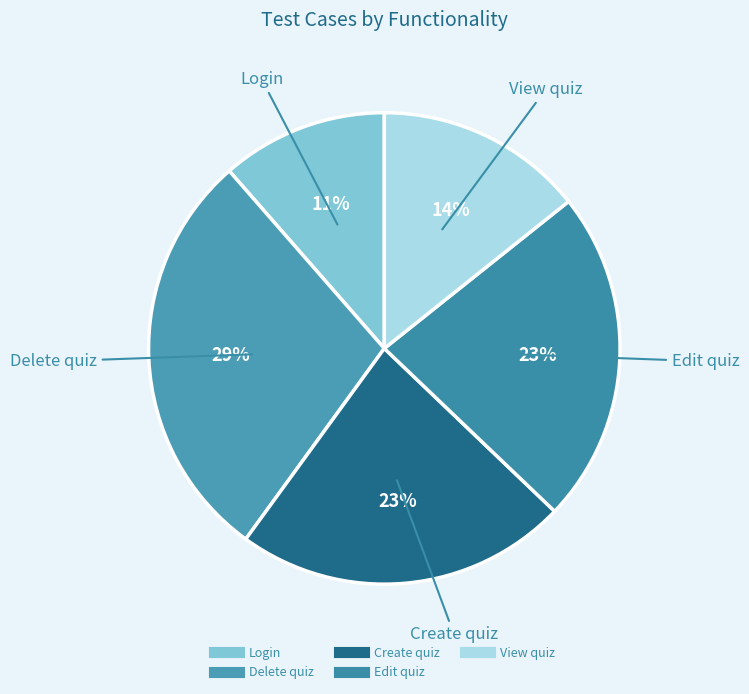

Which has a higher value, Delete quiz or Create quiz?

Delete quiz